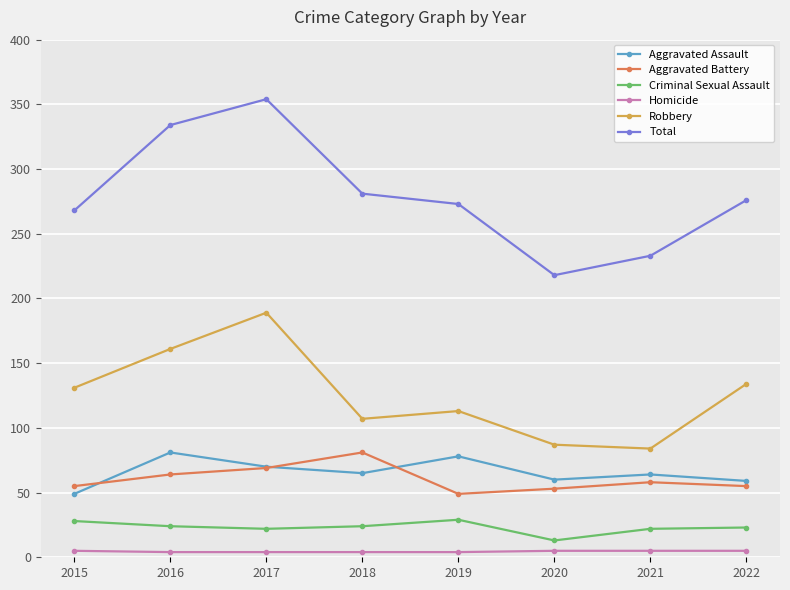

The Total series shows 159 at 2017. True or false?

False